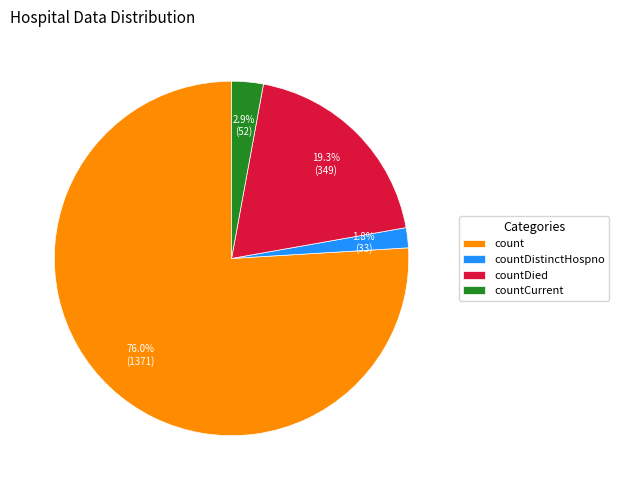

To the nearest percent, what percentage of the pie is countCurrent?

3%